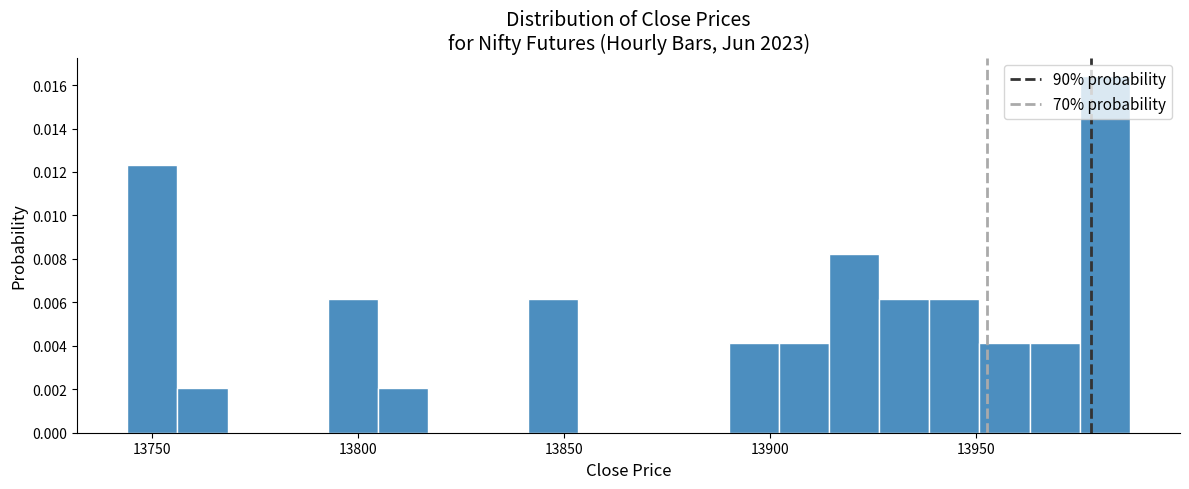

Read against the x-axis, roughly where is the centre of the tallest bar?

13980